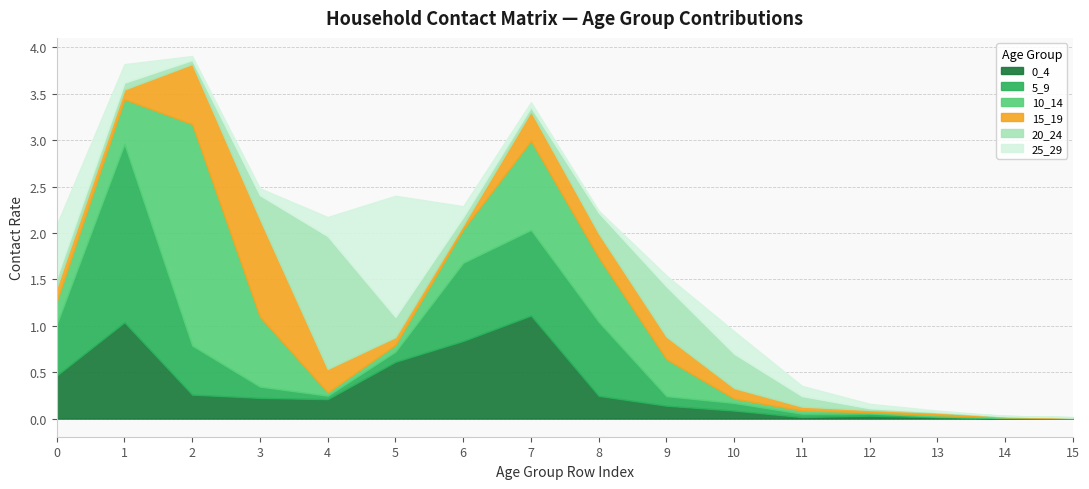

Reading right to left, list all the values displayed in this chart.

0_4: 15=0.0	14=0.0	13=0.0	12=0.0	11=0.0	10=0.1	9=0.1	8=0.2	7=1.1	6=0.8	5=0.6	4=0.2	3=0.2	2=0.3	1=1.0	0=0.5
5_9: 15=0.0	14=0.0	13=0.0	12=0.0	11=0.0	10=0.1	9=0.1	8=0.8	7=0.9	6=0.8	5=0.1	4=0.0	3=0.1	2=0.5	1=1.9	0=0.6
10_14: 15=0.0	14=0.0	13=0.0	12=0.0	11=0.0	10=0.0	9=0.4	8=0.7	7=1.0	6=0.4	5=0.1	4=0.0	3=0.8	2=2.4	1=0.5	0=0.2
15_19: 15=0.0	14=0.0	13=0.0	12=0.0	11=0.0	10=0.1	9=0.2	8=0.3	7=0.3	6=0.0	5=0.1	4=0.3	3=1.1	2=0.6	1=0.1	0=0.1
20_24: 15=0.0	14=0.0	13=0.0	12=0.0	11=0.1	10=0.4	9=0.5	8=0.2	7=0.0	6=0.1	5=0.2	4=1.4	3=0.3	2=0.0	1=0.1	0=0.1
25_29: 15=0.0	14=0.0	13=0.0	12=0.0	11=0.1	10=0.2	9=0.1	8=0.0	7=0.1	6=0.1	5=1.3	4=0.2	3=0.1	2=0.0	1=0.2	0=0.6